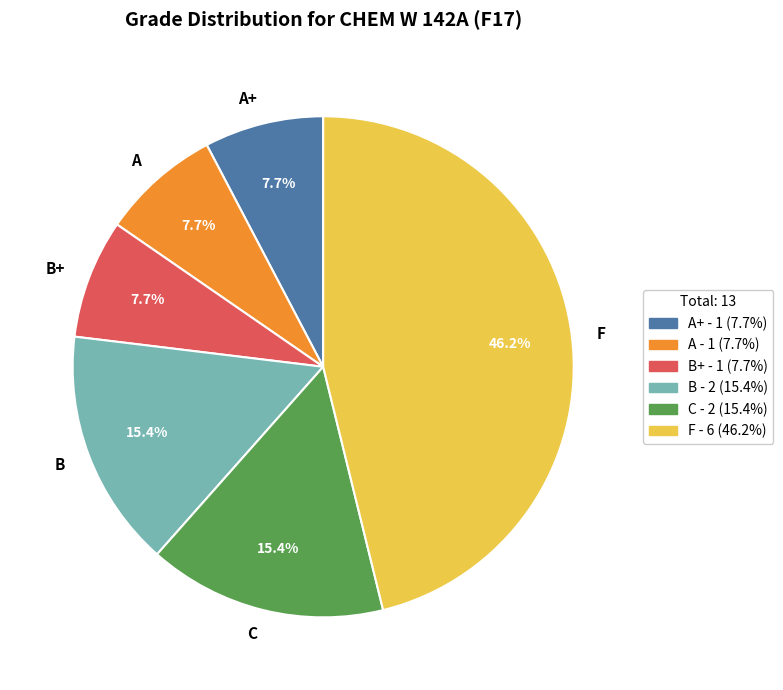

To the nearest percent, what is the difference between the C and B+ slice percentages?

8%